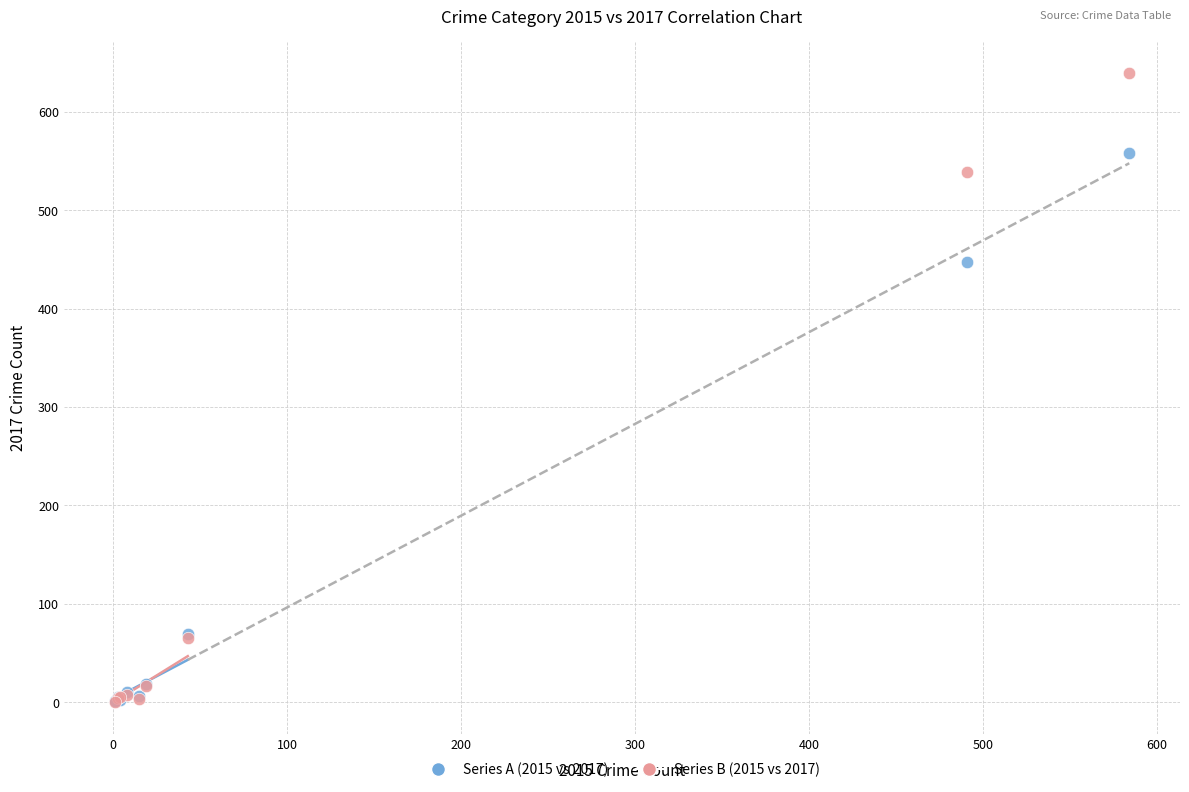

Across all series, what Y value is closest to 319?

447